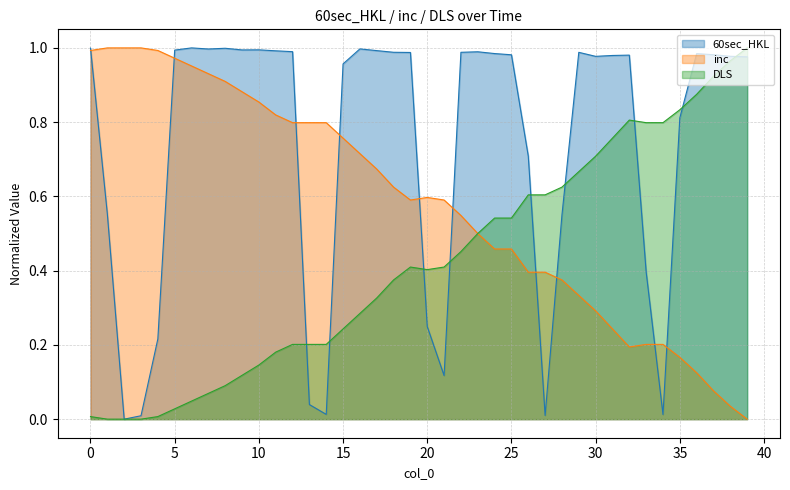

Where is inc nearest to the value 0?

39